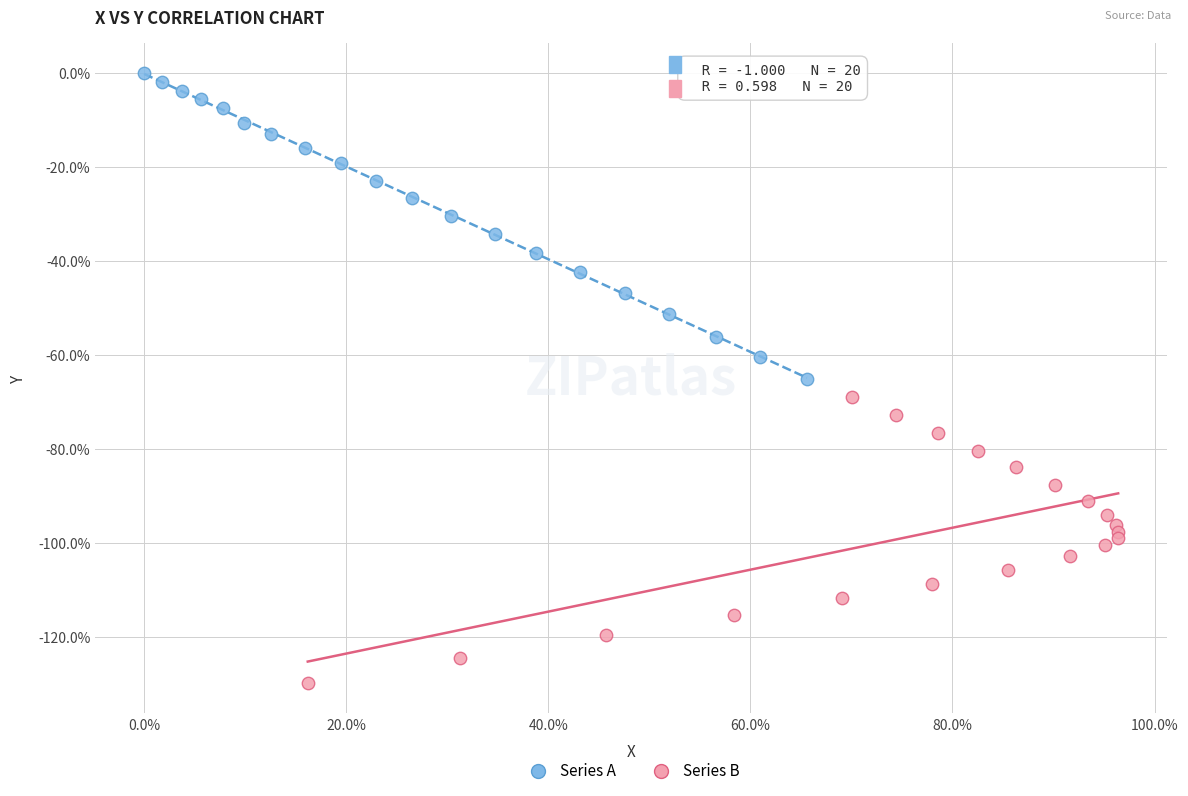

Which series contains the highest Y value?

Series A